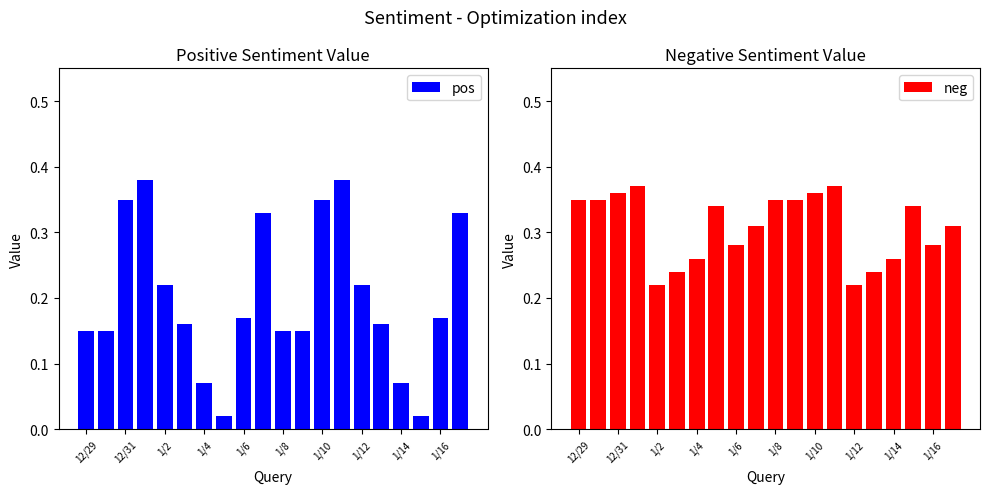

Rank the series at 19 from lowest to highest value.

neg, pos